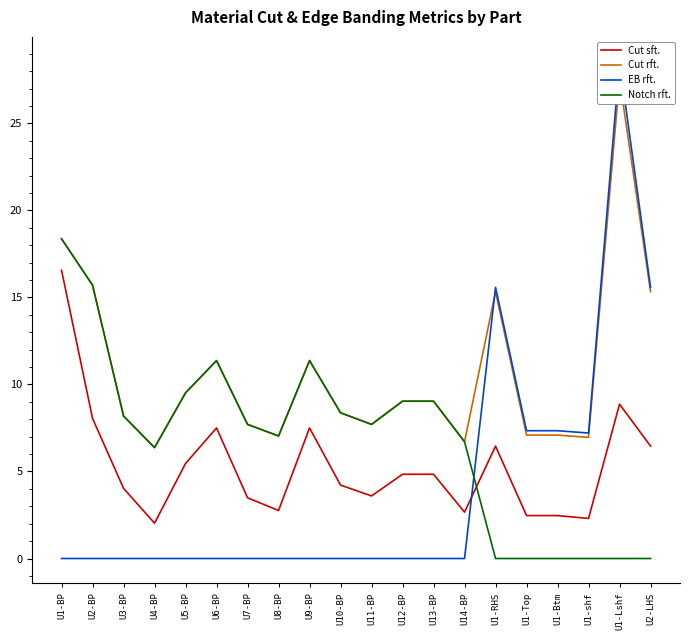

Reading left to right, list all the values displayed in this chart.

Cut sft.: U1-BP=16.6	U2-BP=8.0	U3-BP=4.0	U4-BP=2.0	U5-BP=5.5	U6-BP=7.5	U7-BP=3.5	U8-BP=2.8	U9-BP=7.5	U10-BP=4.2	U11-BP=3.6	U12-BP=4.8	U13-BP=4.8	U14-BP=2.7	U1-RHS=6.5	U1-Top=2.5	U1-Btm=2.5	U1-shf=2.3	U1-Lshf=8.9	U2-LHS=6.5
Cut rft.: U1-BP=18.4	U2-BP=15.7	U3-BP=8.2	U4-BP=6.4	U5-BP=9.5	U6-BP=11.4	U7-BP=7.7	U8-BP=7.0	U9-BP=11.4	U10-BP=8.4	U11-BP=7.7	U12-BP=9.0	U13-BP=9.0	U14-BP=6.7	U1-RHS=15.3	U1-Top=7.1	U1-Btm=7.1	U1-shf=7.0	U1-Lshf=27.5	U2-LHS=15.3
EB rft.: U1-BP=0.0	U2-BP=0.0	U3-BP=0.0	U4-BP=0.0	U5-BP=0.0	U6-BP=0.0	U7-BP=0.0	U8-BP=0.0	U9-BP=0.0	U10-BP=0.0	U11-BP=0.0	U12-BP=0.0	U13-BP=0.0	U14-BP=0.0	U1-RHS=15.6	U1-Top=7.3	U1-Btm=7.3	U1-shf=7.2	U1-Lshf=28.5	U2-LHS=15.6
Notch rft.: U1-BP=18.4	U2-BP=15.7	U3-BP=8.2	U4-BP=6.4	U5-BP=9.5	U6-BP=11.4	U7-BP=7.7	U8-BP=7.0	U9-BP=11.4	U10-BP=8.4	U11-BP=7.7	U12-BP=9.0	U13-BP=9.0	U14-BP=6.7	U1-RHS=0.0	U1-Top=0.0	U1-Btm=0.0	U1-shf=0.0	U1-Lshf=0.0	U2-LHS=0.0